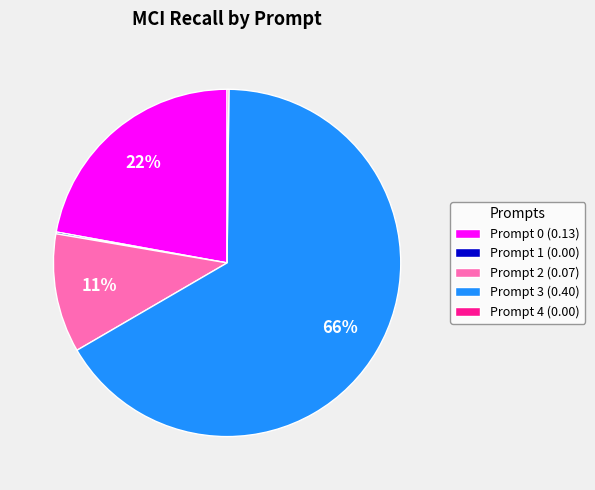

Is it true that Prompt 2 (0.07) is 6% of the pie?

False